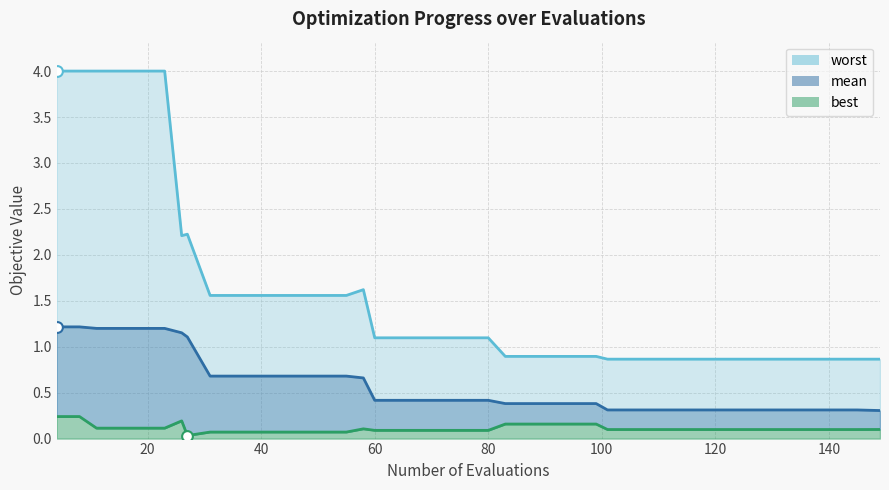

Which series has the largest total across all categories?

worst